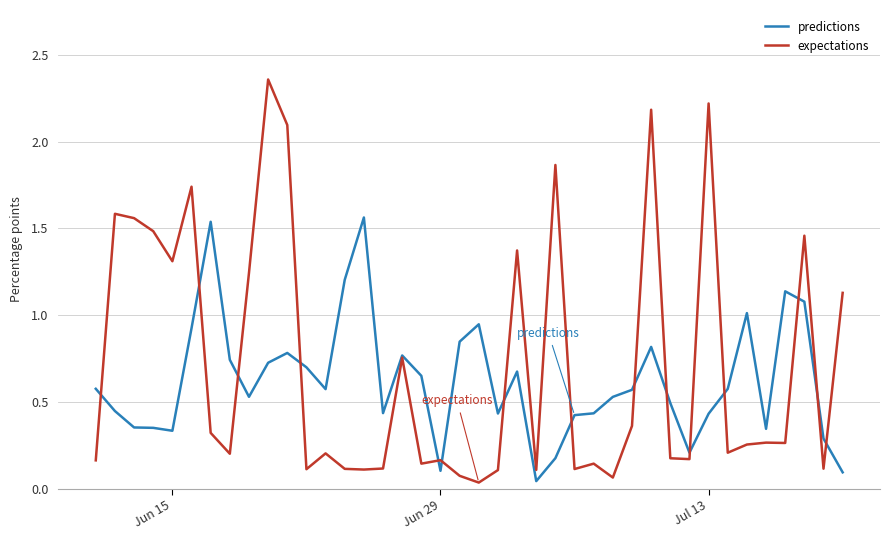

What is the sum of all expectations values?

28.5